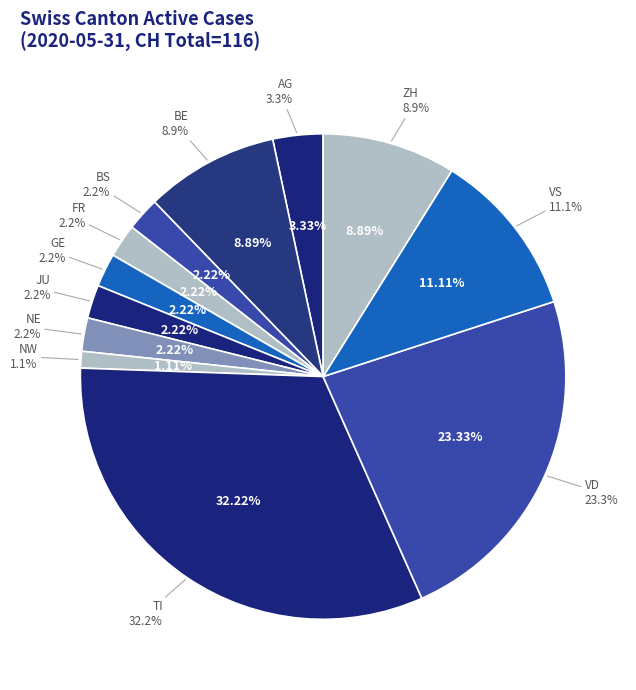

How many slices are in this pie chart?

8